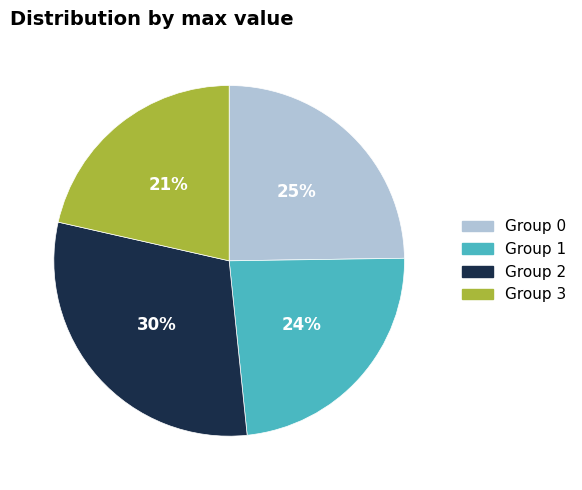

To the nearest percent, what is the average slice percentage?

25%